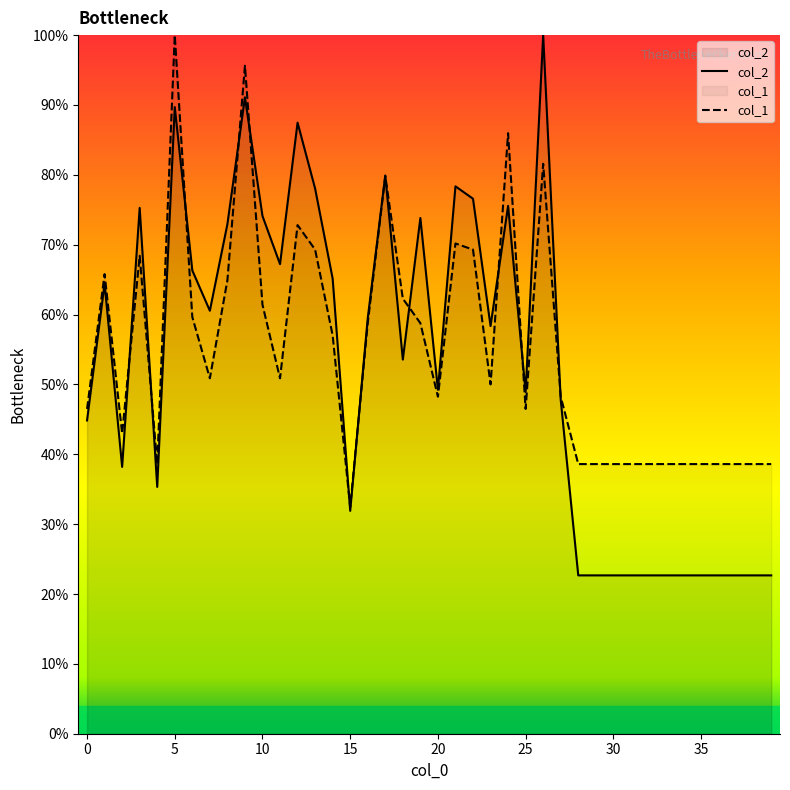

At which category does col_1 reach its first local peak?

1